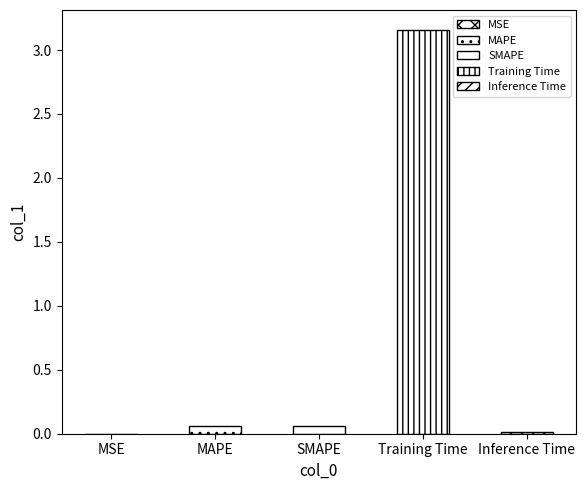

Which has a higher value, Inference Time or MAPE?

MAPE